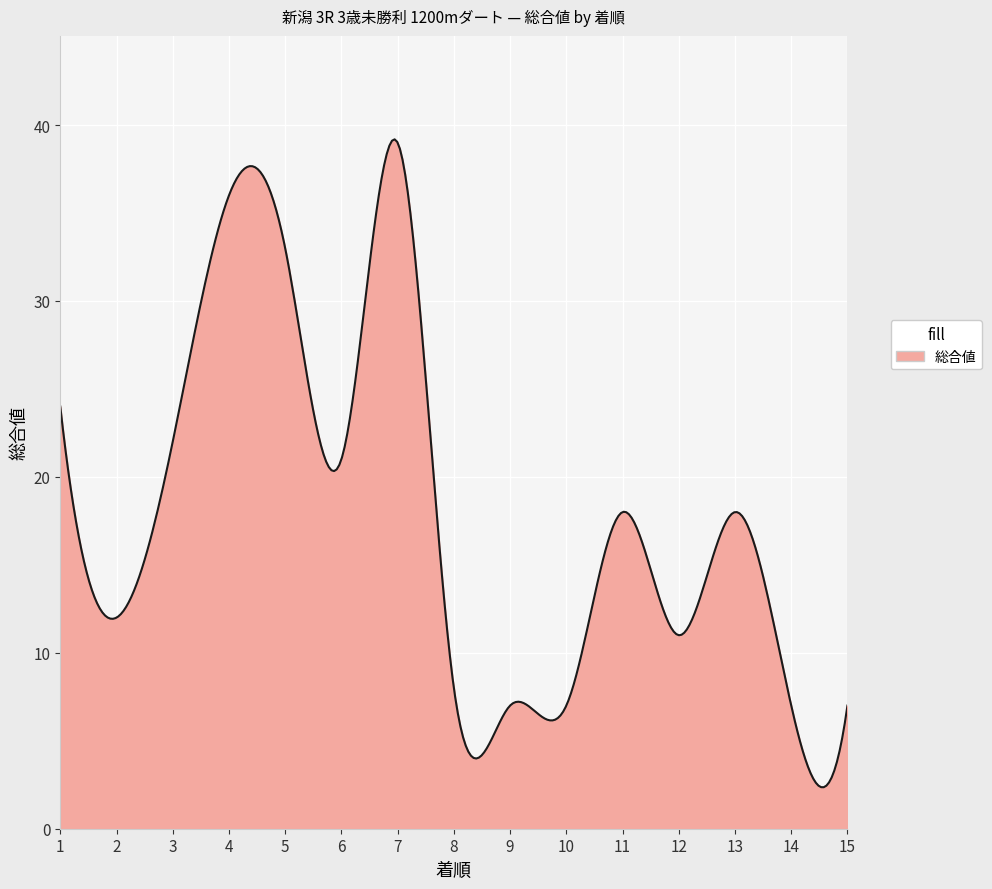

What is the smallest value displayed?

2.4